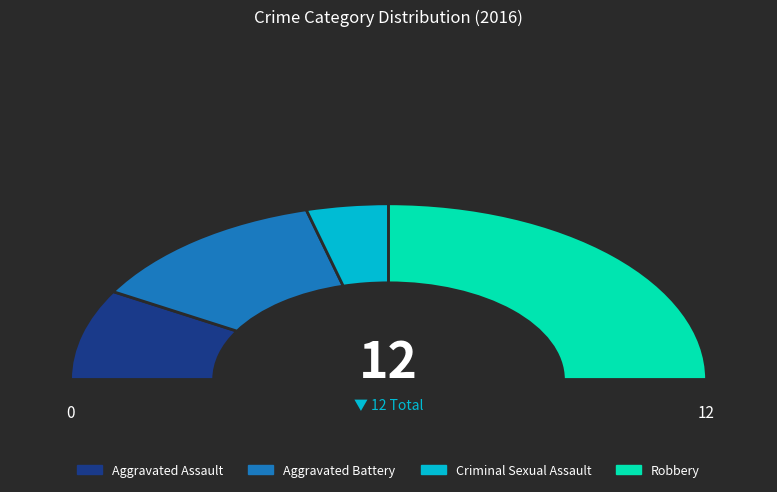

Approximately how many times larger is the value at Aggravated Assault compared to Criminal Sexual Assault?

2.0